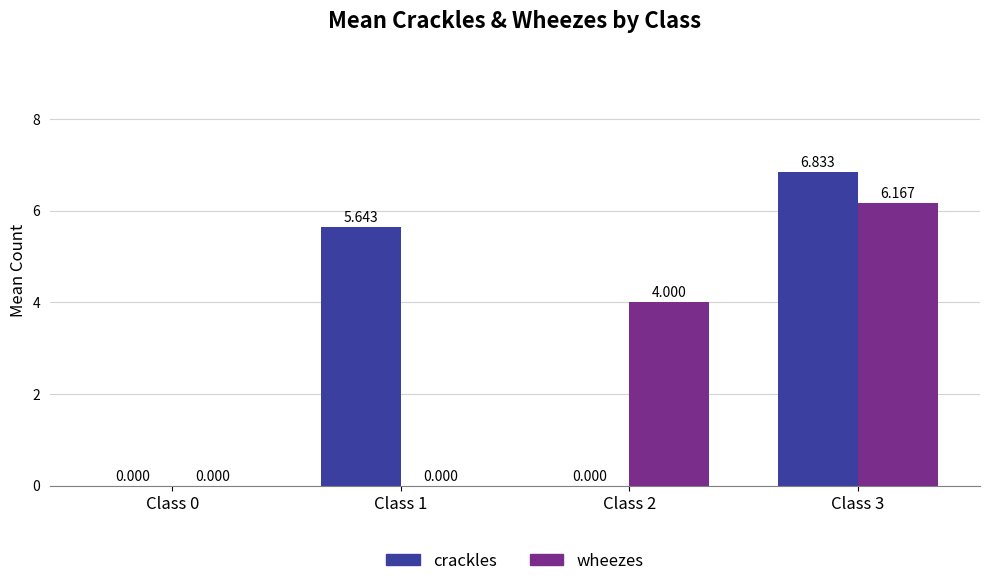

Which series has the largest total across all categories?

crackles